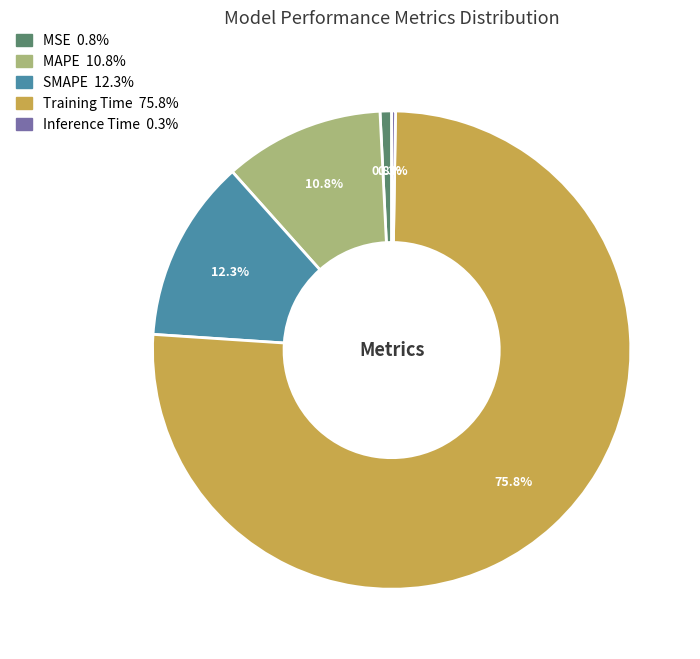

Which has a higher value, Training Time or MAPE?

Training Time